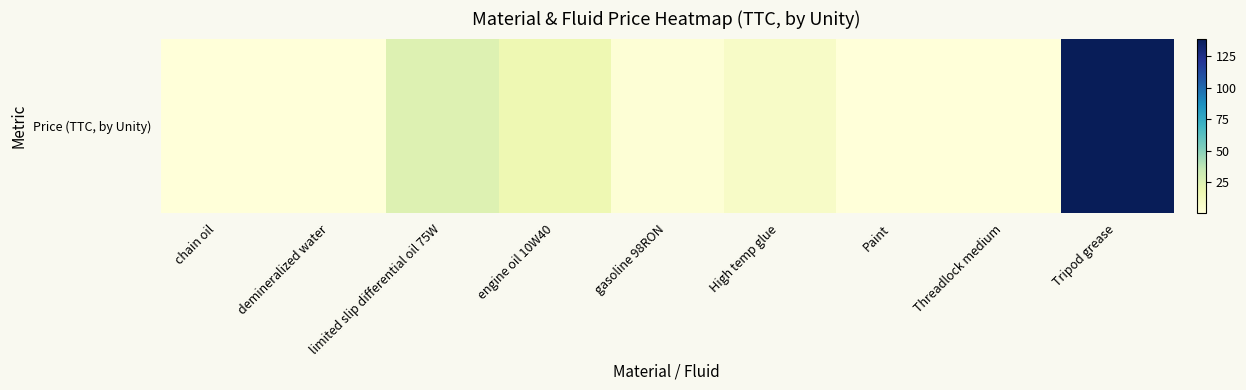

At which label does the data first exceed 1?

limited slip differential oil 75W